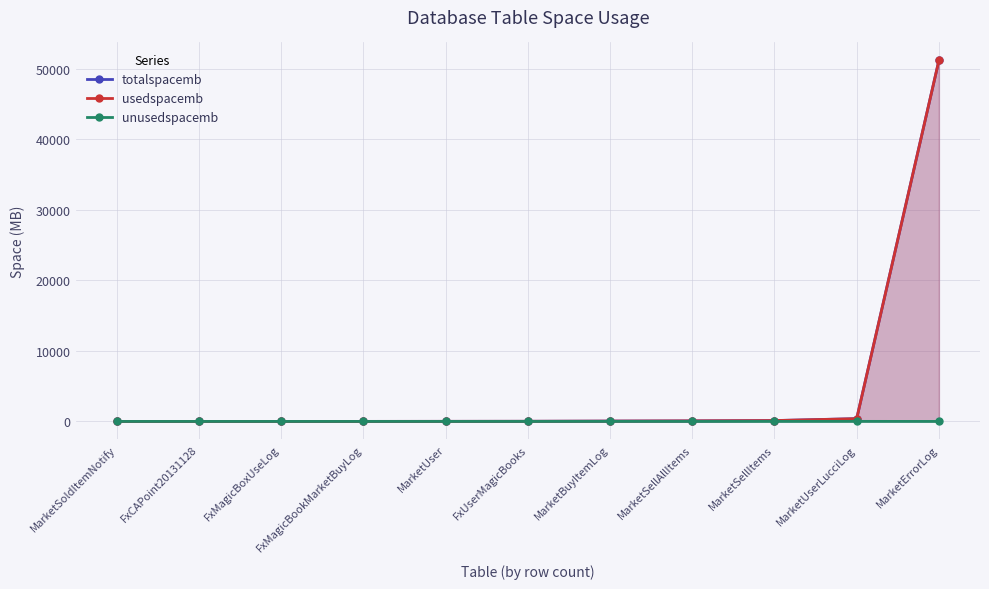

What value does the unusedspacemb series have at MarketSellItems?

3